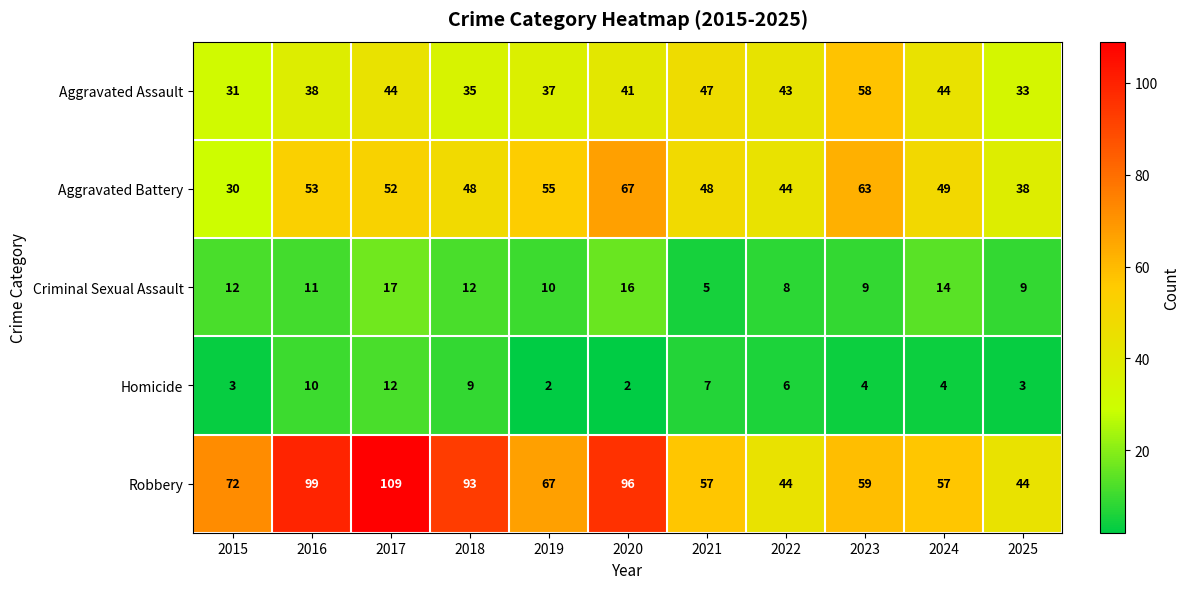

What is the difference between the Aggravated Assault values at 2016 and 2020?

3